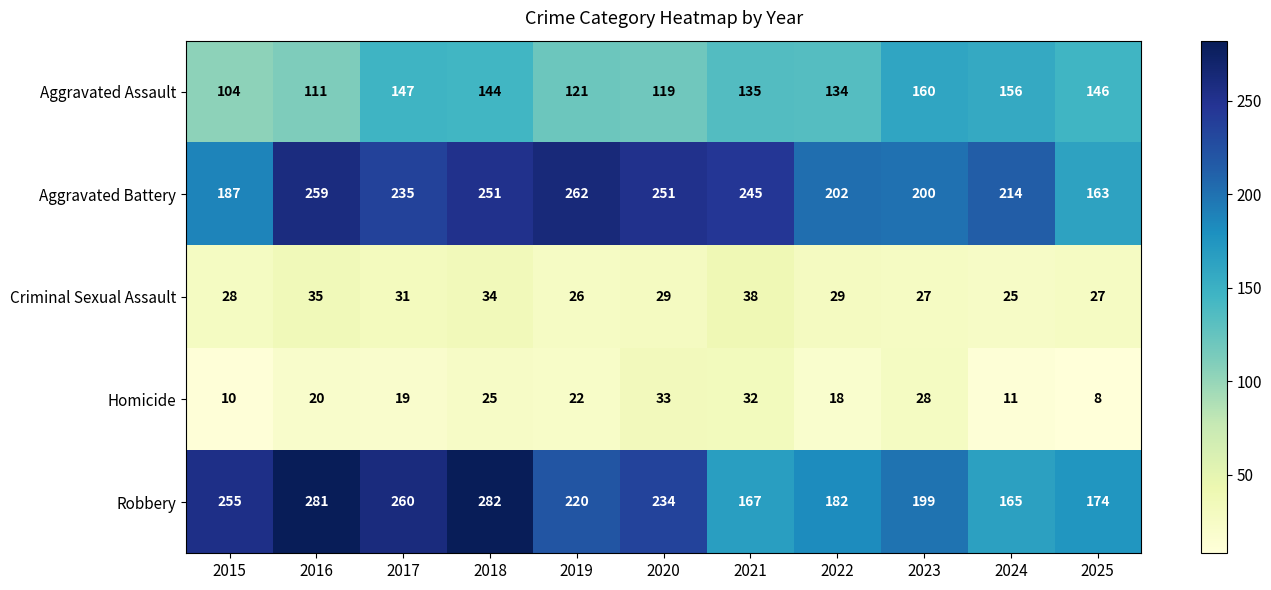

Count the number of data series in this chart.

5